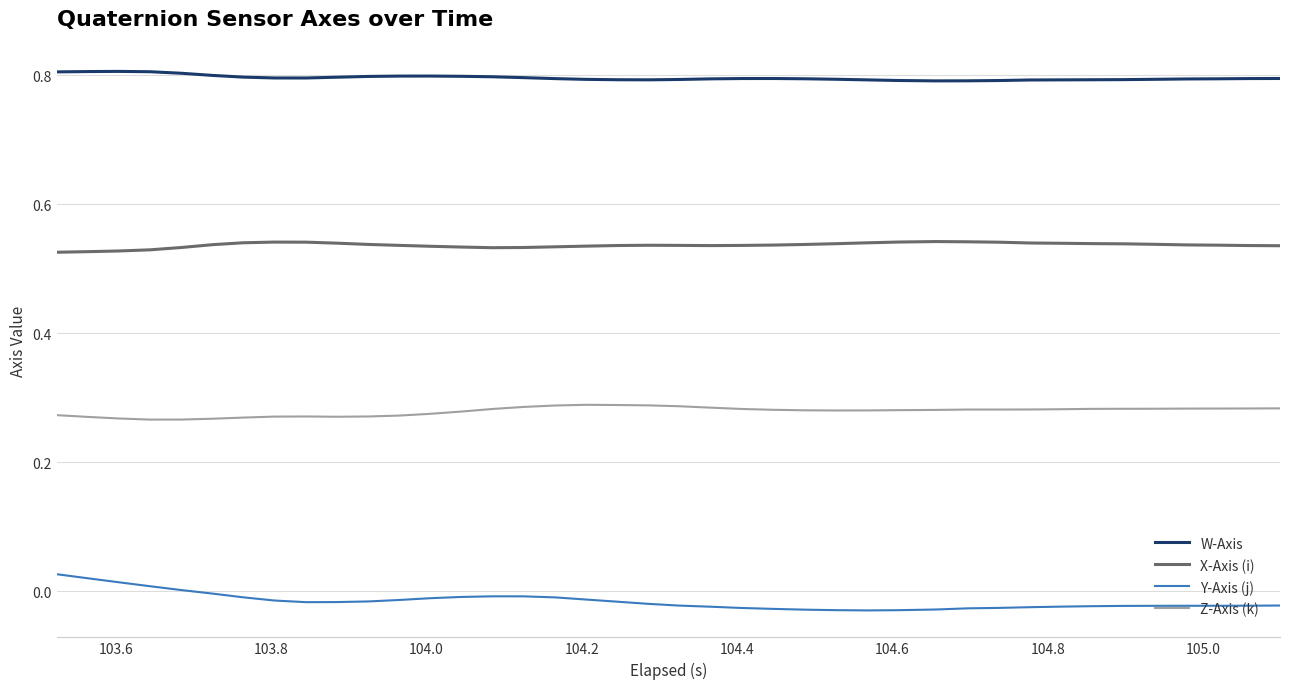

What is the greatest value displayed?

0.8